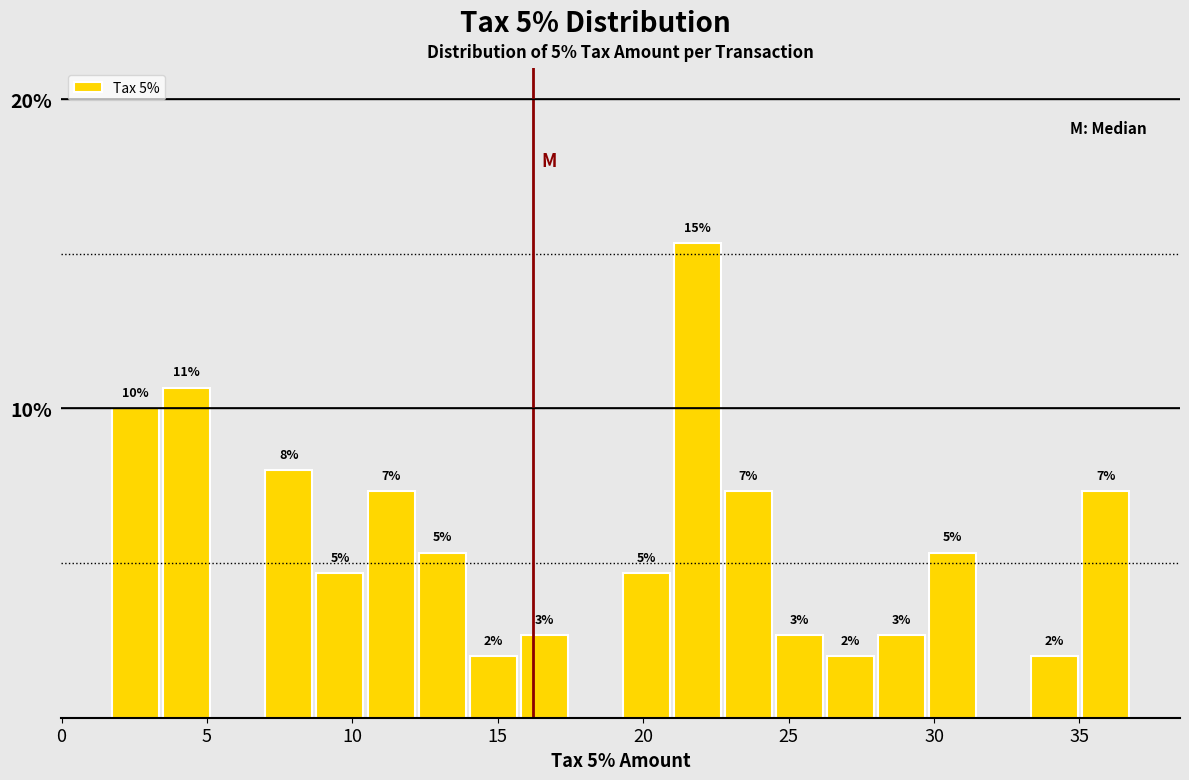

Read against the x-axis, roughly where is the centre of the tallest bar?

22.0